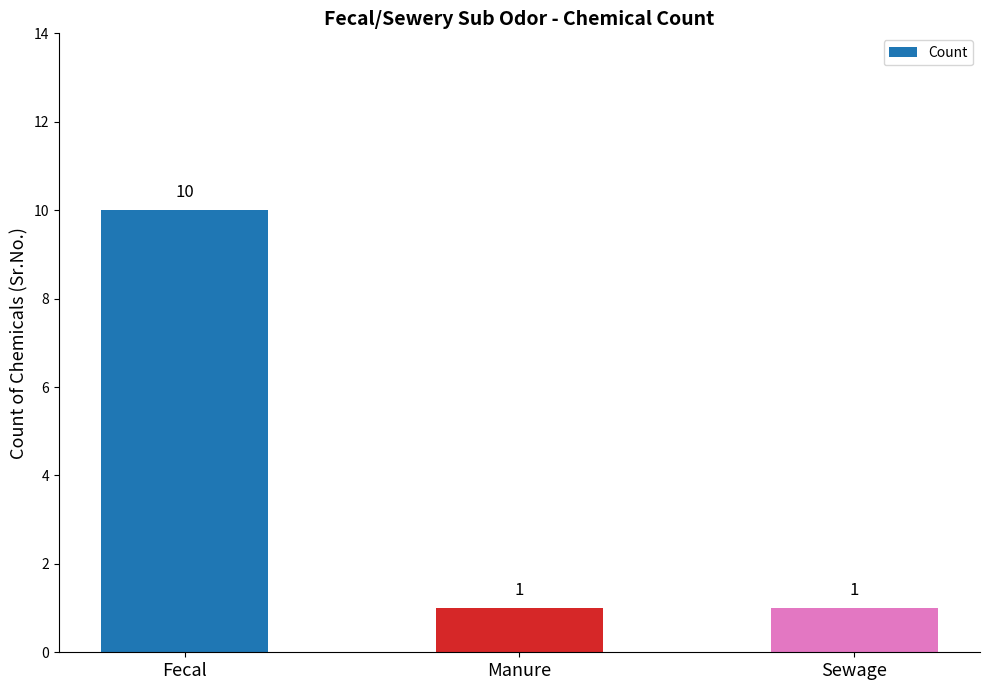

True or false: the data shows 1 at Manure.

True